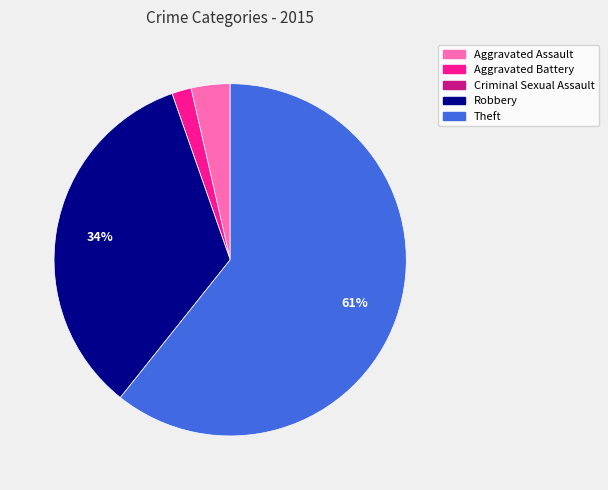

To the nearest percent, what is the average slice percentage?

20%